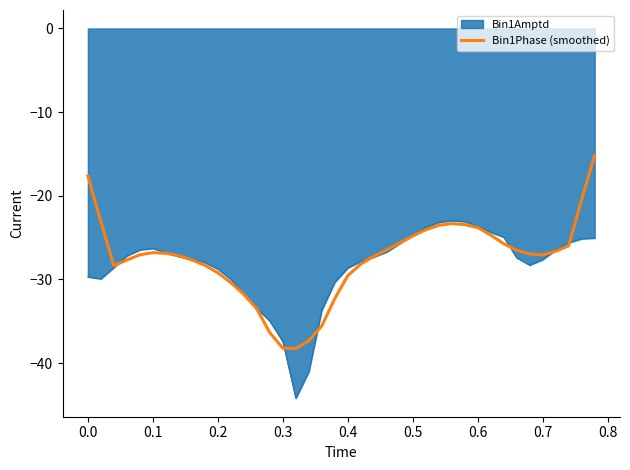

What is the minimum value shown in the chart?

-44.2